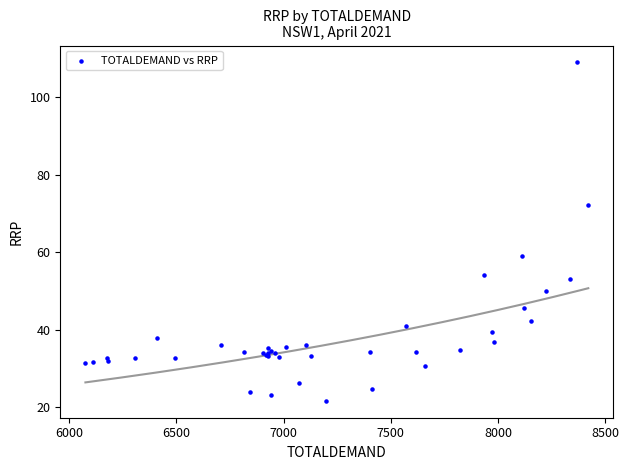

What Y value in the scatter plot is closest to 65?

58.9